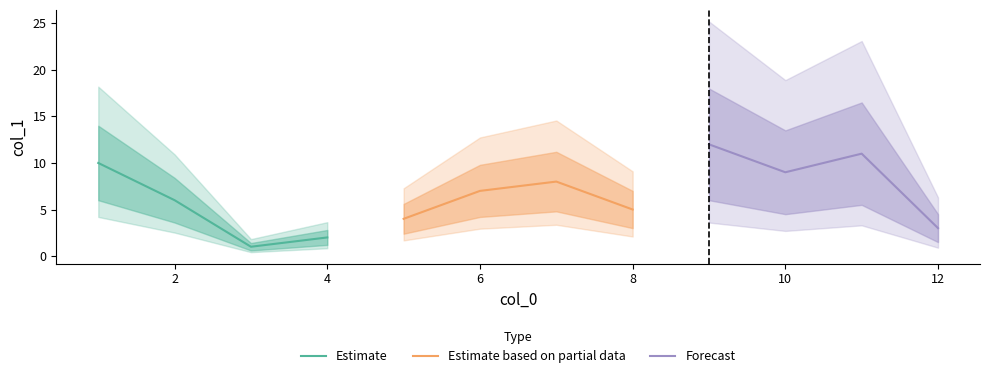

Which series has the widest spread of values?

Estimate